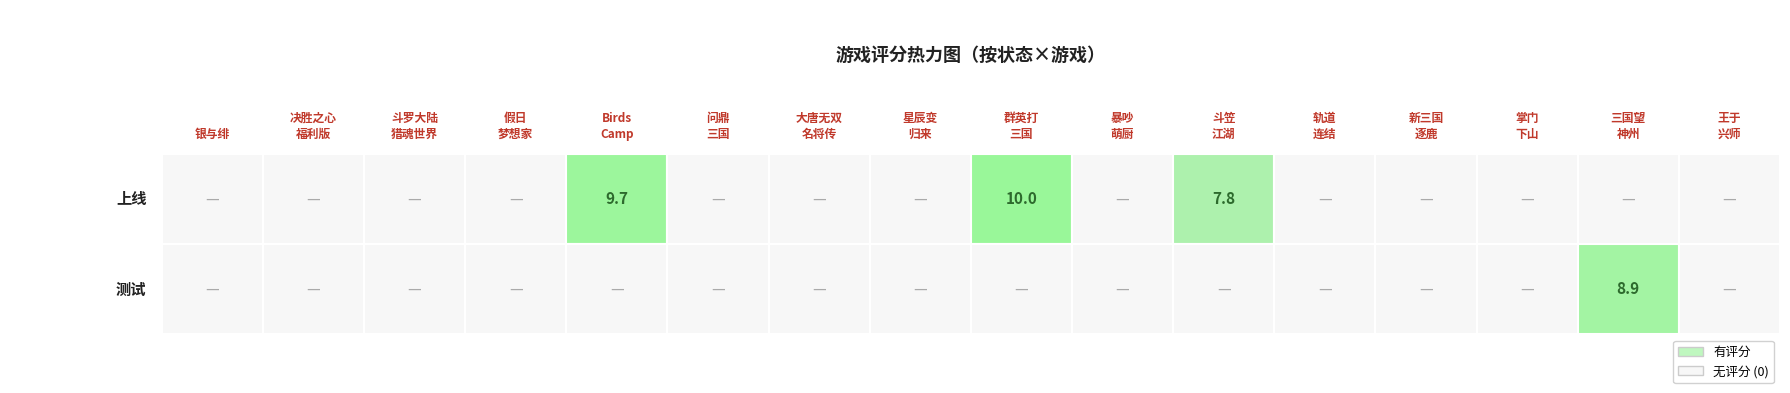

What is the highest value of the 上线 series?

10.0